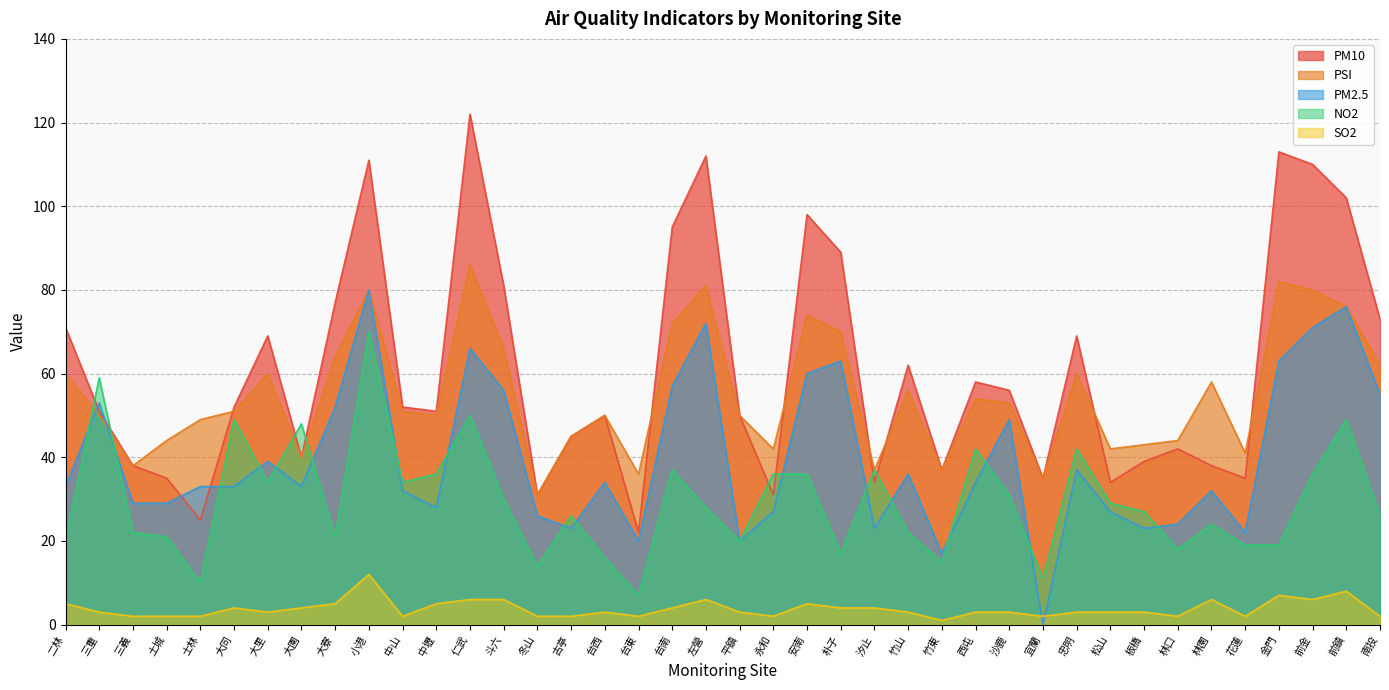

Reading right to left, extract all data points from this chart.

NO2: 南投=26	前鎮=49	前金=36	金門=19	花蓮=19	林園=24	林口=18	板橋=27	松山=29	忠明=42	宜蘭=11	沙鹿=31	西屯=42	竹東=15	竹山=22	汐止=37	朴子=17	安南=36	永和=36	平鎮=20	左營=28	台南=37	台東=7	台西=16	古亭=26	冬山=14	斗六=30	仁武=50	中壢=36	中山=34	小港=70	大寮=21	大園=48	大里=34	大同=49	士林=10	土城=21	三義=22	三重=59	二林=20
PSI: 南投=62	前鎮=76	前金=80	金門=82	花蓮=41	林園=58	林口=44	板橋=43	松山=42	忠明=60	宜蘭=35	沙鹿=53	西屯=54	竹東=37	竹山=56	汐止=37	朴子=70	安南=74	永和=42	平鎮=50	左營=81	台南=72	台東=36	台西=50	古亭=45	冬山=31	斗六=66	仁武=86	中壢=50	中山=51	小港=80	大寮=64	大園=40	大里=60	大同=51	士林=49	土城=44	三義=38	三重=50	二林=60
SO2: 南投=2	前鎮=8	前金=6	金門=7	花蓮=2	林園=6	林口=2	板橋=3	松山=3	忠明=3	宜蘭=2	沙鹿=3	西屯=3	竹東=1	竹山=3	汐止=4	朴子=4	安南=5	永和=2	平鎮=3	左營=6	台南=4	台東=2	台西=3	古亭=2	冬山=2	斗六=6	仁武=6	中壢=5	中山=2	小港=12	大寮=5	大園=4	大里=3	大同=4	士林=2	土城=2	三義=2	三重=3	二林=5
PM10: 南投=73	前鎮=102	前金=110	金門=113	花蓮=35	林園=38	林口=42	板橋=39	松山=34	忠明=69	宜蘭=35	沙鹿=56	西屯=58	竹東=37	竹山=62	汐止=34	朴子=89	安南=98	永和=31	平鎮=50	左營=112	台南=95	台東=22	台西=50	古亭=45	冬山=31	斗六=81	仁武=122	中壢=51	中山=52	小港=111	大寮=77	大園=40	大里=69	大同=52	士林=25	土城=35	三義=38	三重=51	二林=71
PM2.5: 南投=55	前鎮=76	前金=71	金門=63	花蓮=22	林園=32	林口=24	板橋=23	松山=27	忠明=37	宜蘭=0	沙鹿=49	西屯=34	竹東=17	竹山=36	汐止=23	朴子=63	安南=60	永和=27	平鎮=20	左營=72	台南=57	台東=20	台西=34	古亭=23	冬山=26	斗六=56	仁武=66	中壢=28	中山=32	小港=80	大寮=52	大園=33	大里=39	大同=33	士林=33	土城=29	三義=29	三重=53	二林=33